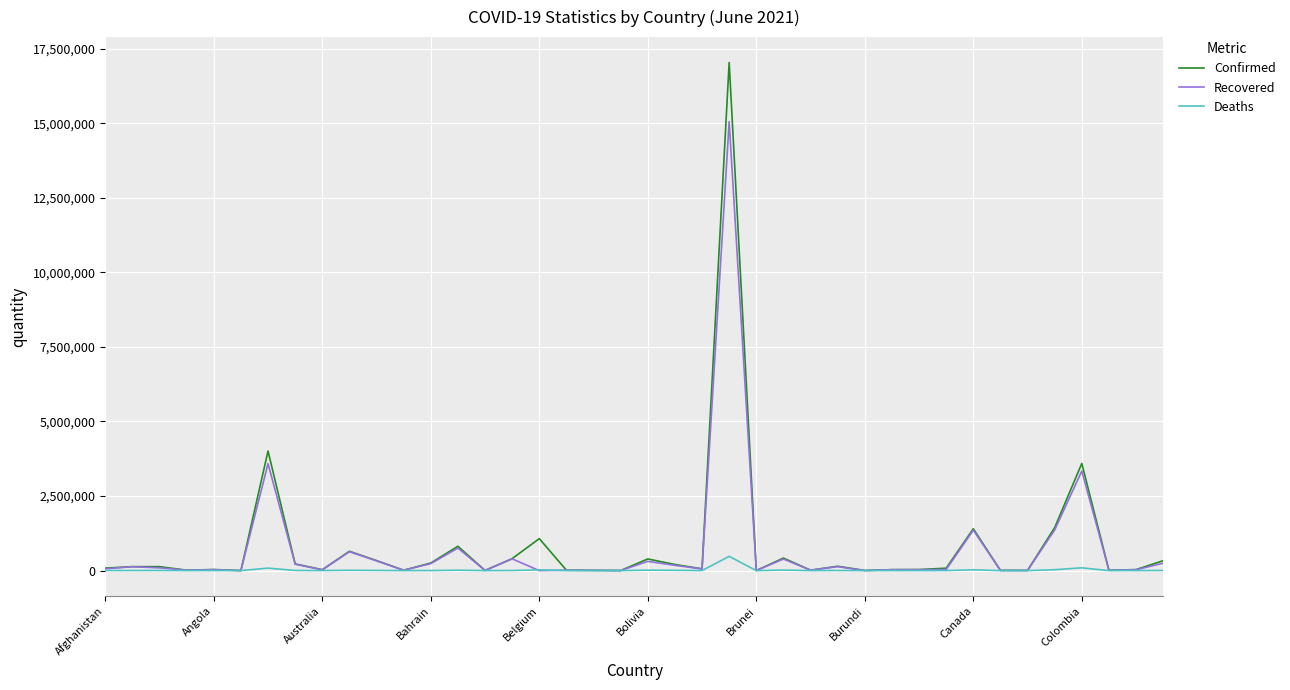

Which series has the widest spread of values?

Confirmed